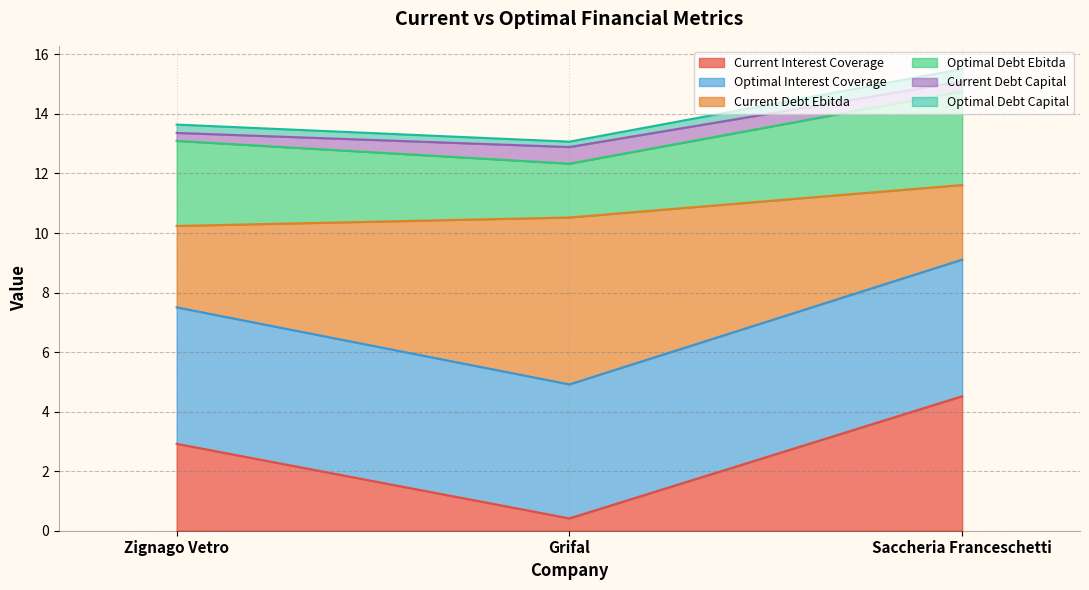

Which category has the highest value in the Current Interest Coverage series?

Saccheria Franceschetti